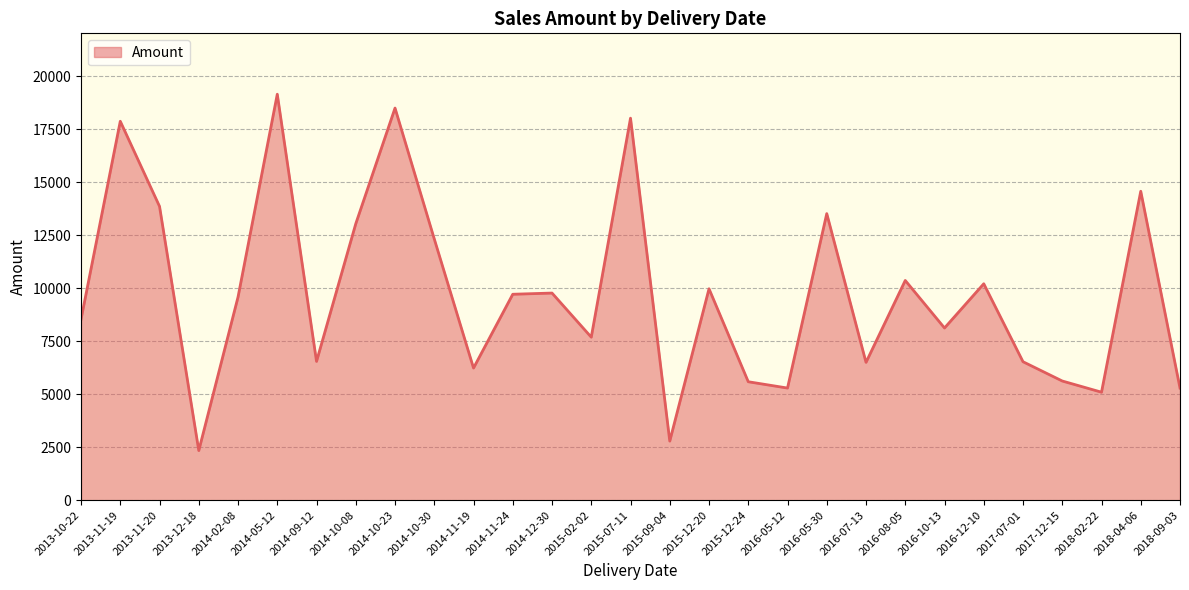

What value does the data have at 2013-10-22?

8529.2